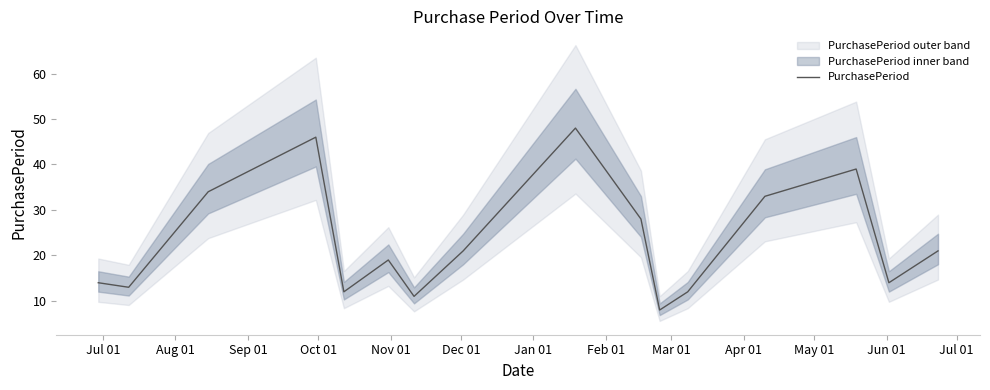

What is the difference between the maximum and minimum values?

40